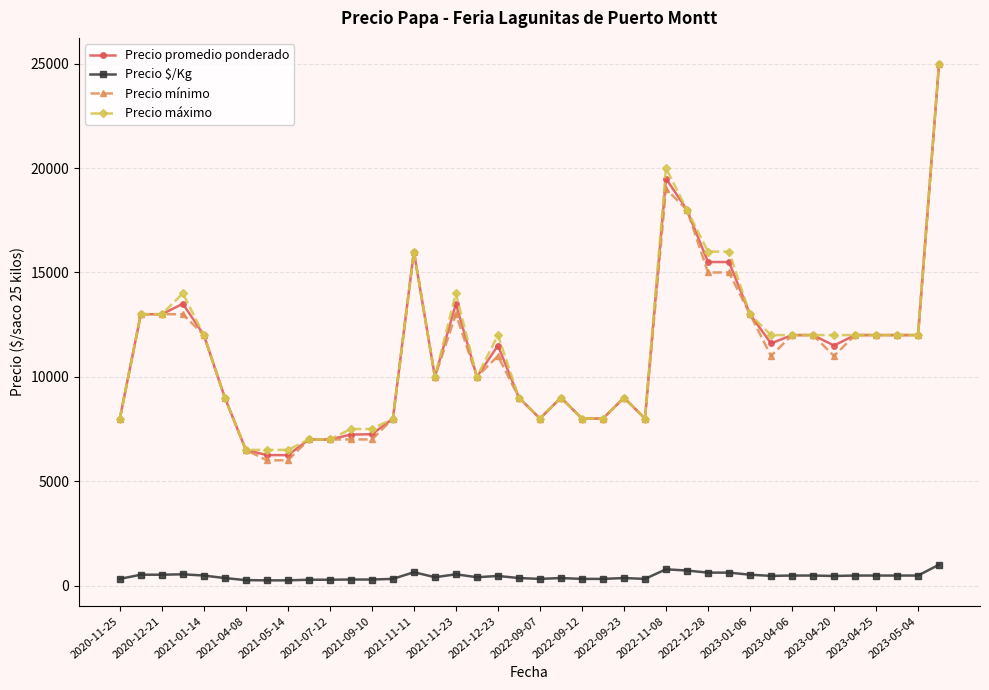

What is the sum of all Precio $/Kg values?

17823